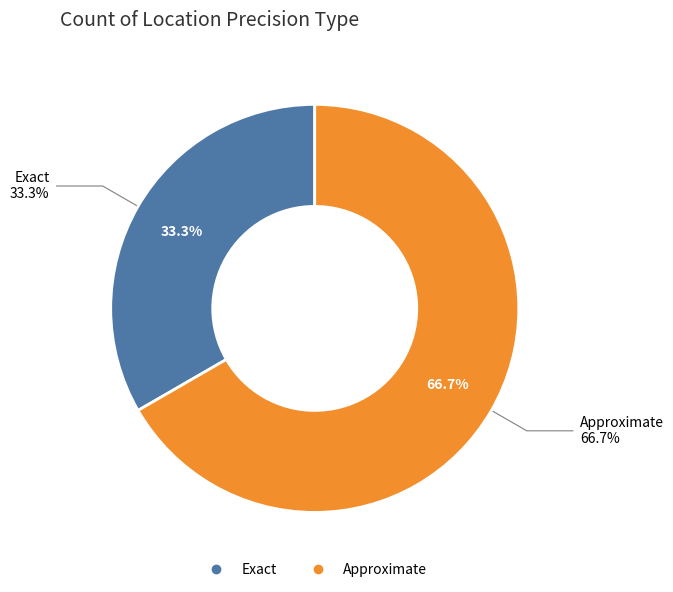

Is it true that Exact is 23% of the pie?

False